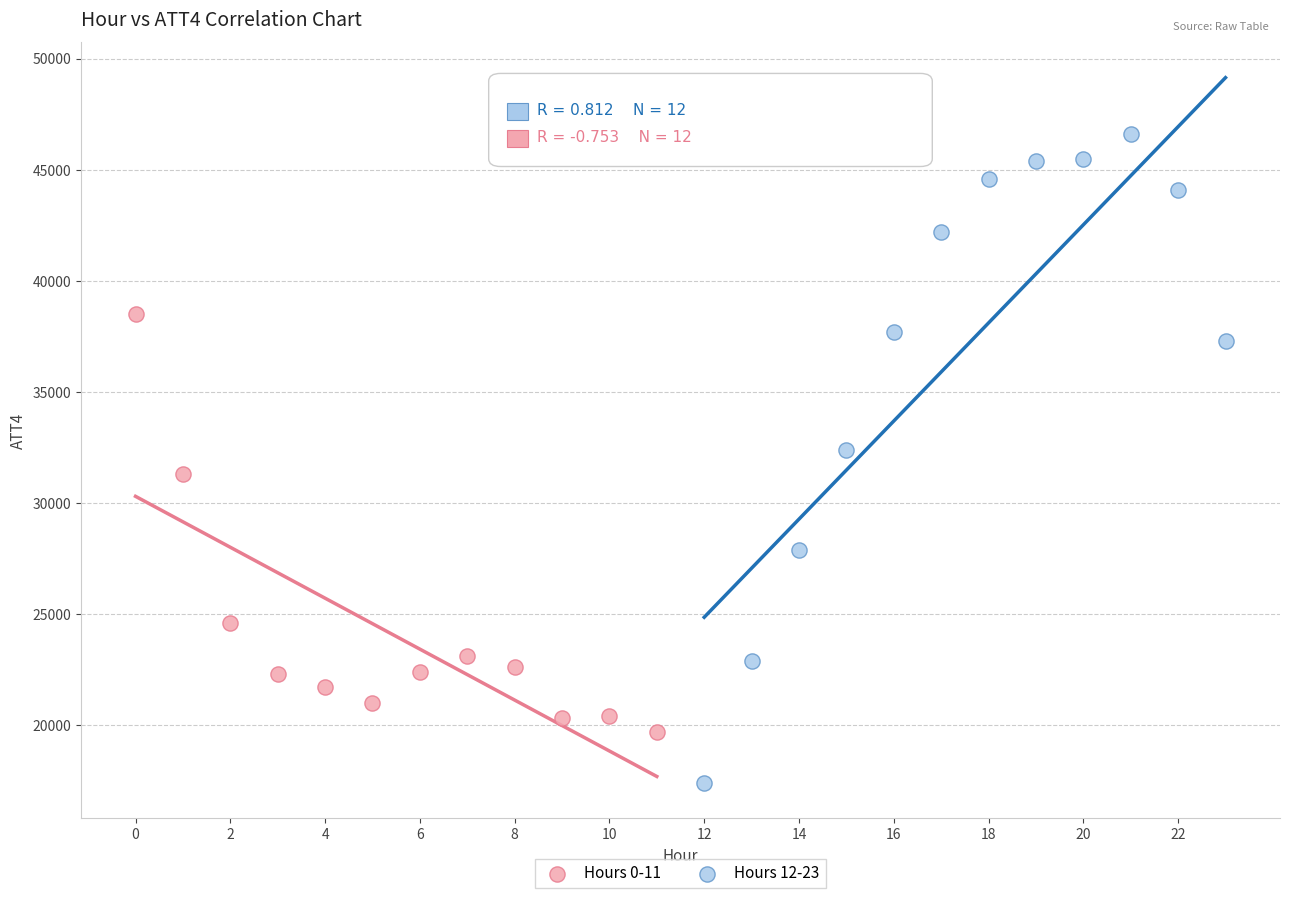

What are all the series names shown in the legend?

Hours 0-11, Hours 12-23